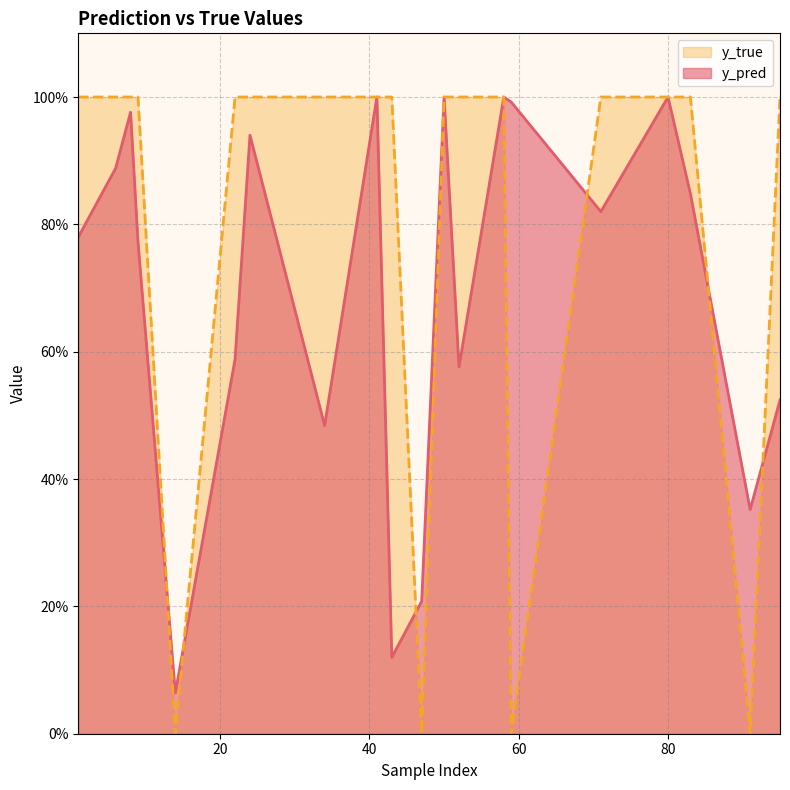

What is the difference between the maximum and minimum values in the y_true series?

1.0